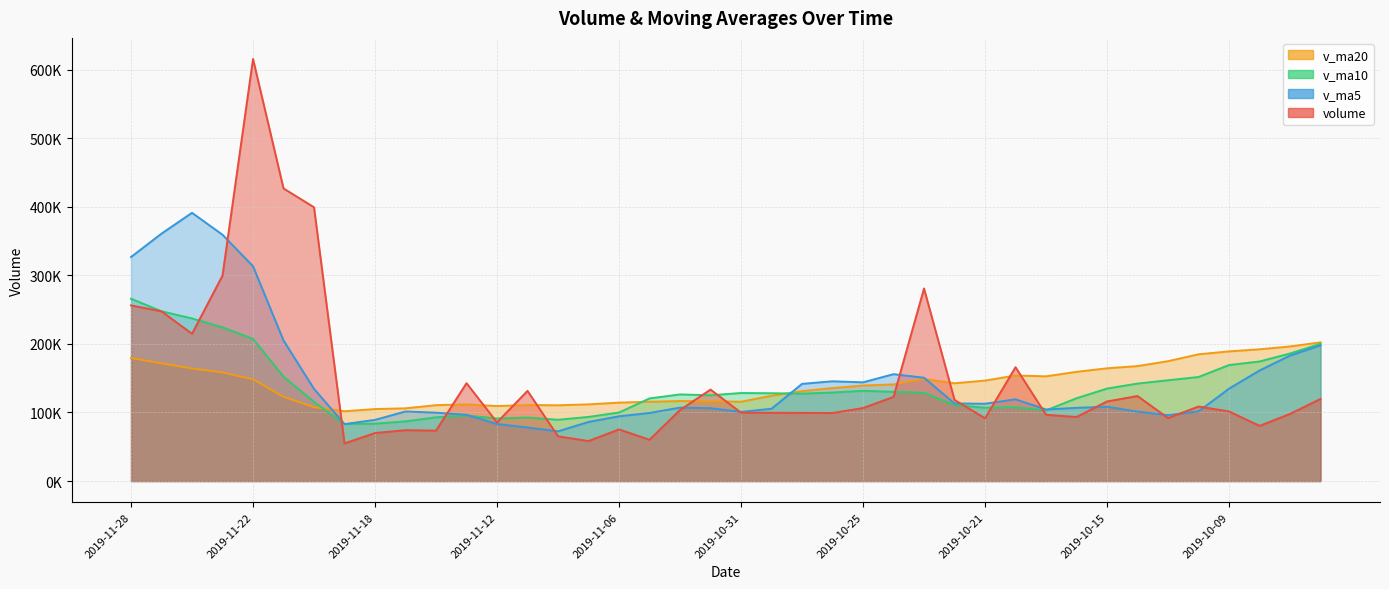

Which has a higher value, 2019-10-11 or 2019-10-21?

2019-10-11